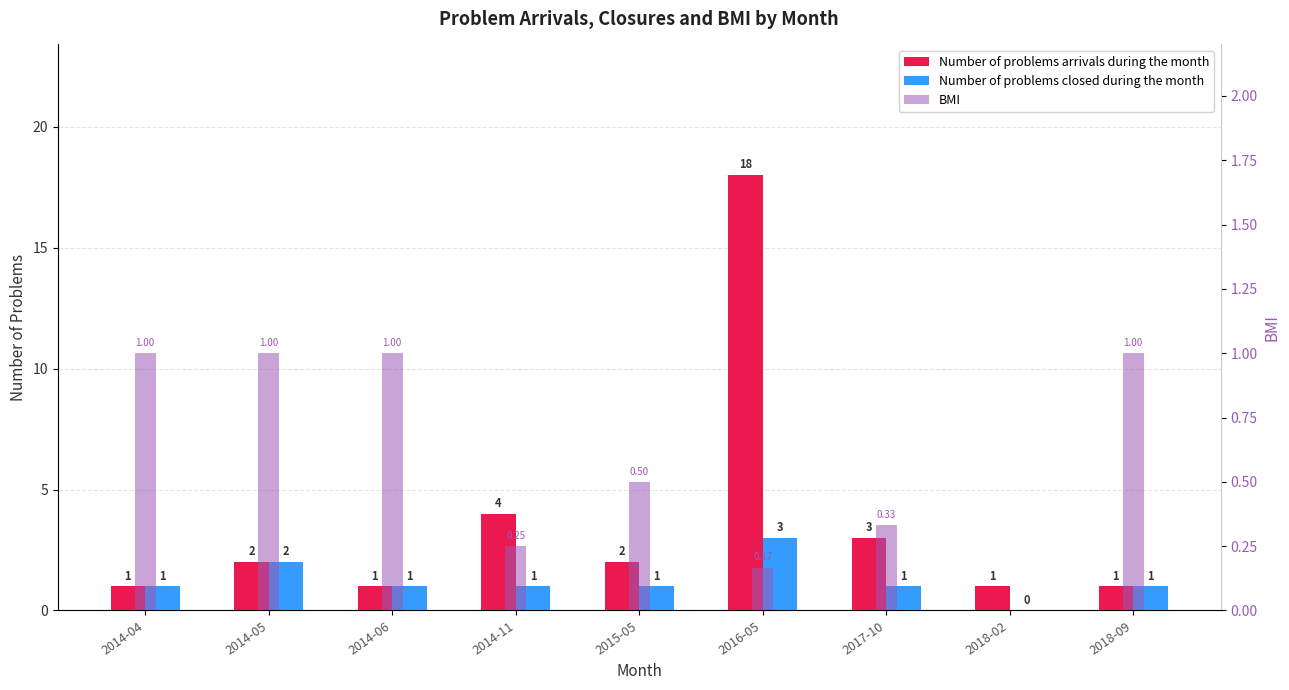

Between 2016-05 and 2018-02, which series saw the biggest shift?

Number of problems arrivals during the month